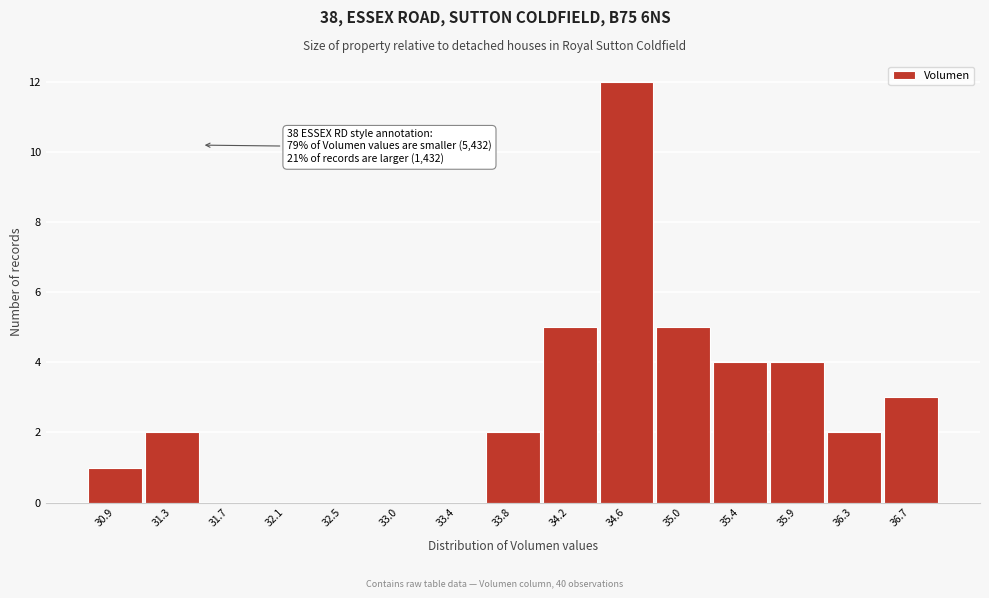

Which range on the x-axis has the tallest bar?

34.40 to 34.85